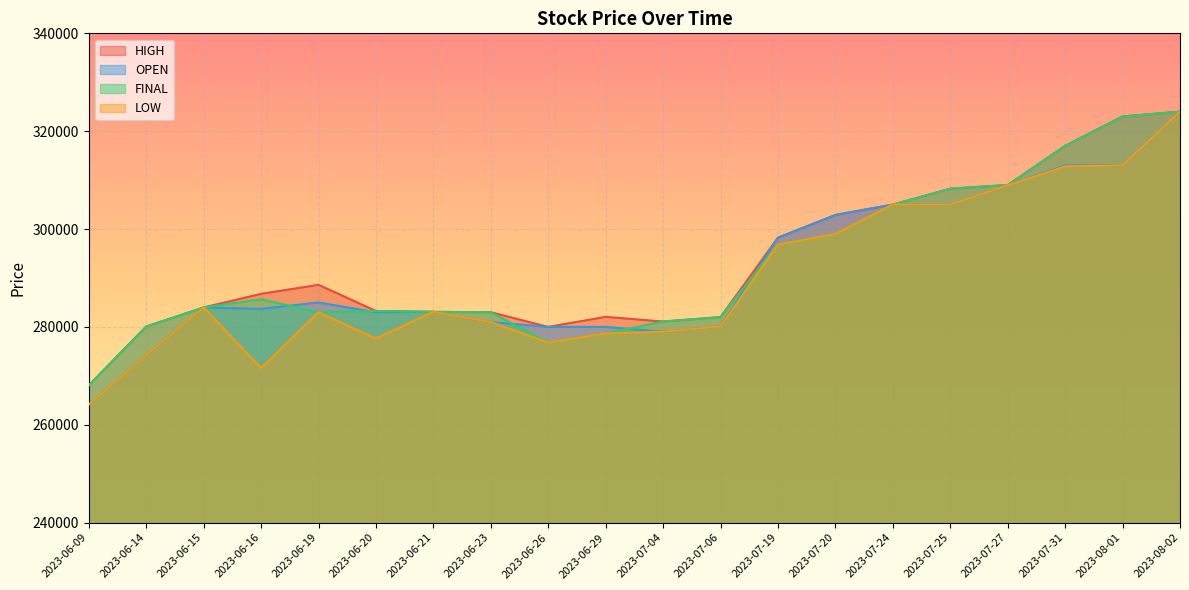

The FINAL series shows 296800 at 2023-07-19. True or false?

True